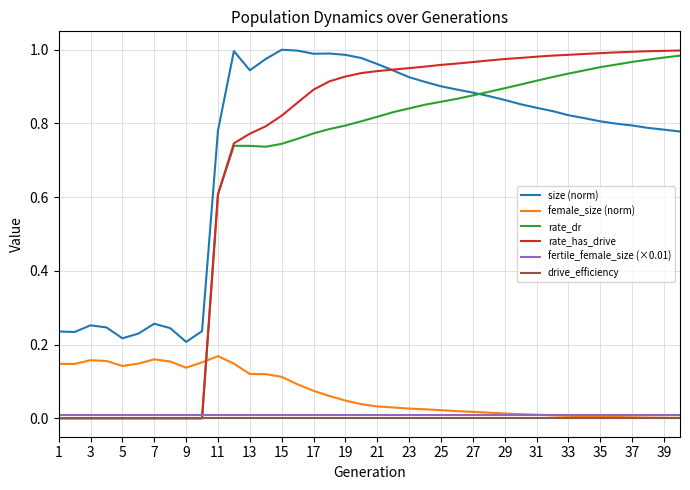

Which series ends up on top after the final intersection of fertile_female_size (×0.01) and female_size (norm)?

fertile_female_size (×0.01)